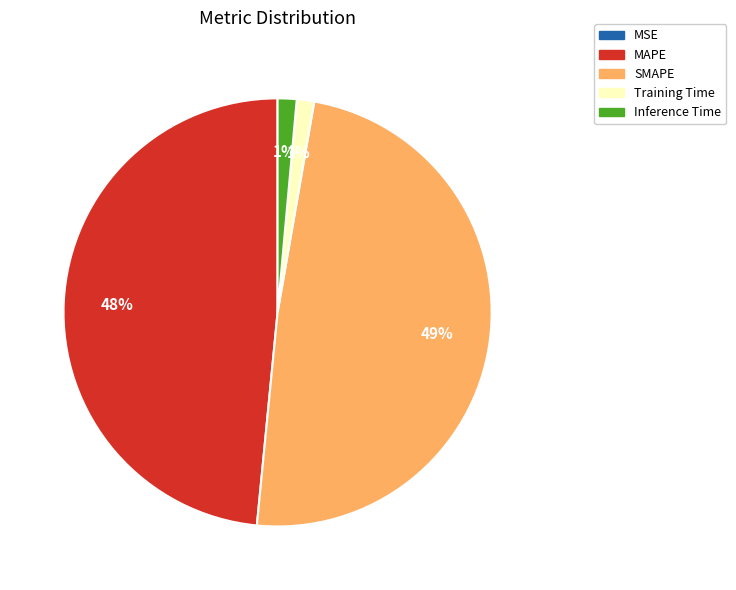

Does MAPE account for over 50% of the chart?

No